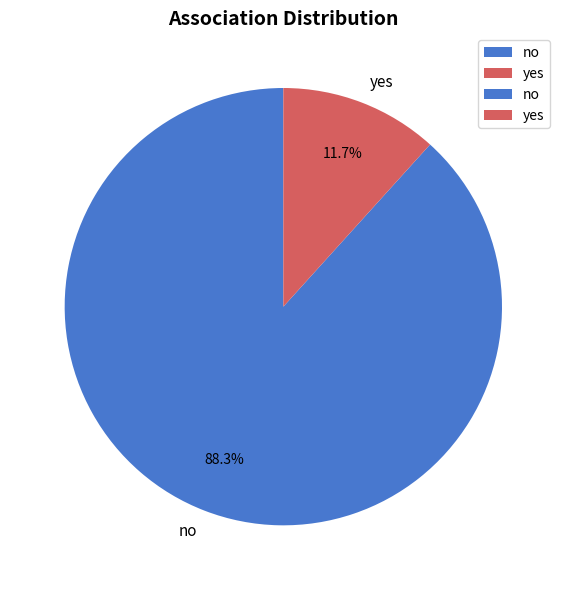

To the nearest percent, what percentage of the pie is yes?

12%